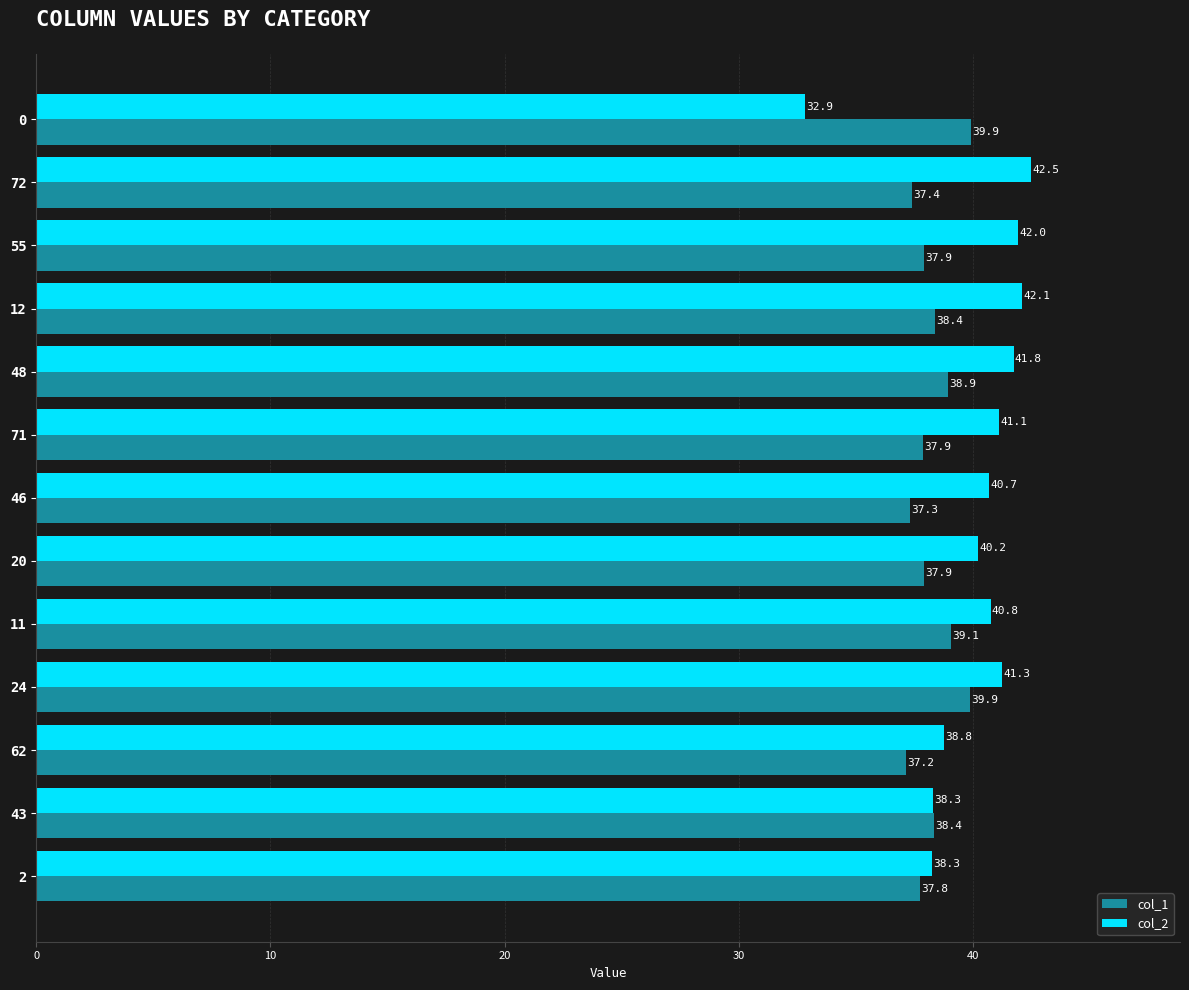

At which category is the sum across all series the highest?

24